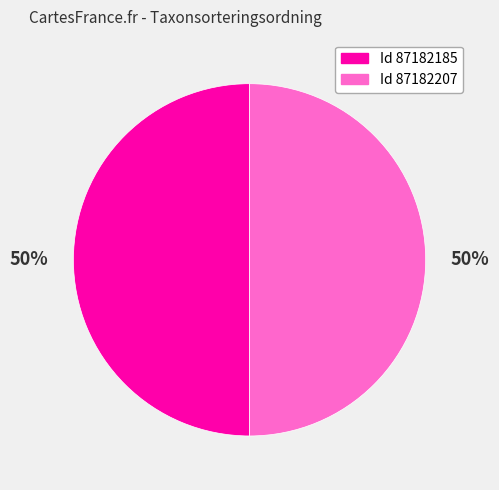

Approximately how many times larger is the value at Id 87182207 compared to Id 87182185?

1.0